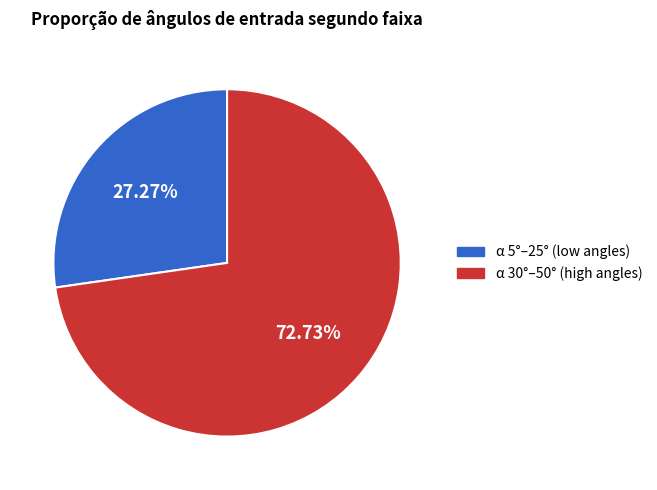

Which slice represents more than half of the pie?

α 30°–50° (high angles)